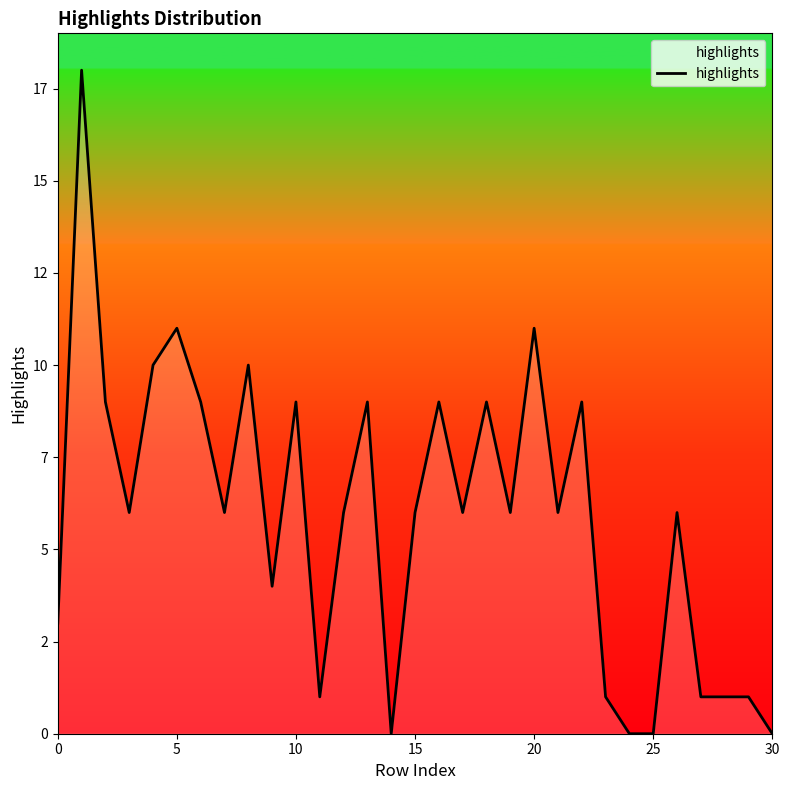

Is this an area chart (filled region under the line)?

Yes